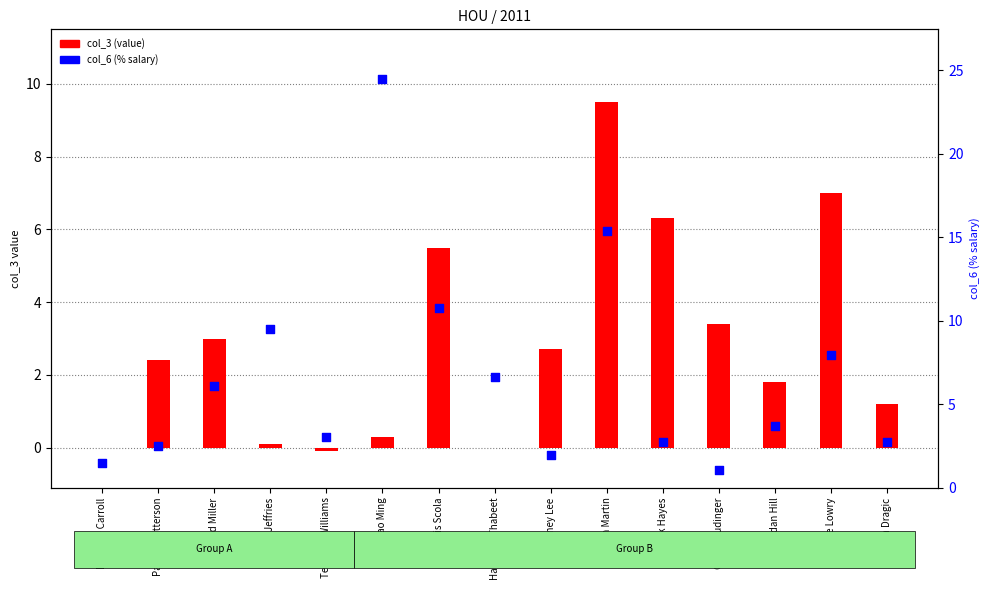

Which series has the widest spread of Y values?

col_6 (pct salary)